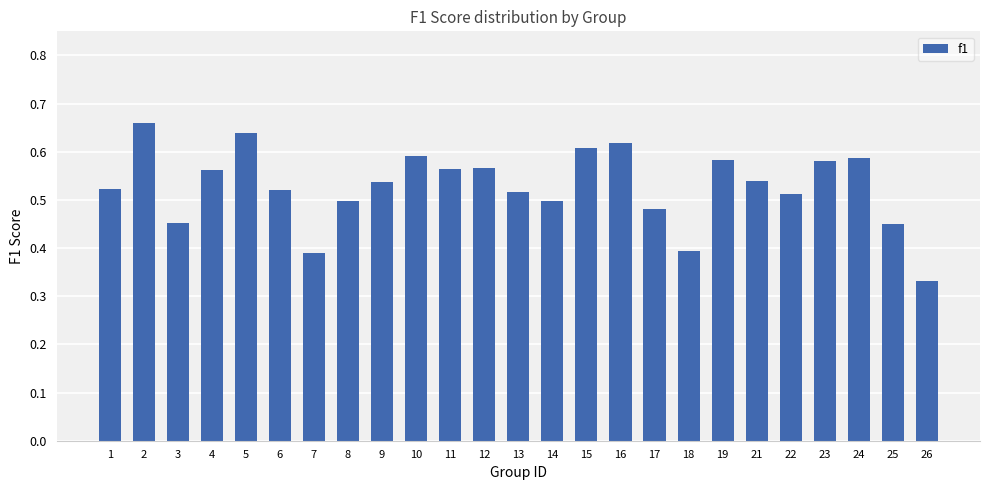

The value at 4 is 0.3. True or false?

False